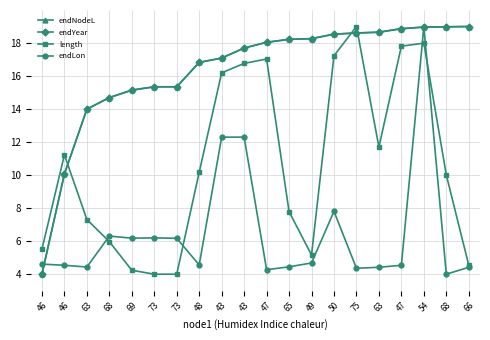

Reading right to left, extract all data points from this chart.

endNodeL: 66=19.0	68=19.0	54=19.0	47=18.9	63=18.7	75=18.6	50=18.5	49=18.3	65=18.2	47=18.0	43=17.7	43=17.1	48=16.8	73=15.3	73=15.3	69=15.1	68=14.7	63=14.0	46=10.1	46=4.0
endYear: 66=19.0	68=19.0	54=19.0	47=18.9	63=18.7	75=18.6	50=18.5	49=18.3	65=18.2	47=18.0	43=17.7	43=17.1	48=16.8	73=15.3	73=15.3	69=15.1	68=14.7	63=14.0	46=10.1	46=4.0
length: 66=4.5	68=10.0	54=18.0	47=17.8	63=11.7	75=19.0	50=17.2	49=5.2	65=7.8	47=17.0	43=16.8	43=16.2	48=10.2	73=4.0	73=4.0	69=4.2	68=6.0	63=7.3	46=11.2	46=5.5
endLon: 66=4.4	68=4.0	54=19.0	47=4.5	63=4.4	75=4.4	50=7.8	49=4.7	65=4.4	47=4.3	43=12.3	43=12.3	48=4.6	73=6.2	73=6.2	69=6.2	68=6.3	63=4.4	46=4.5	46=4.6